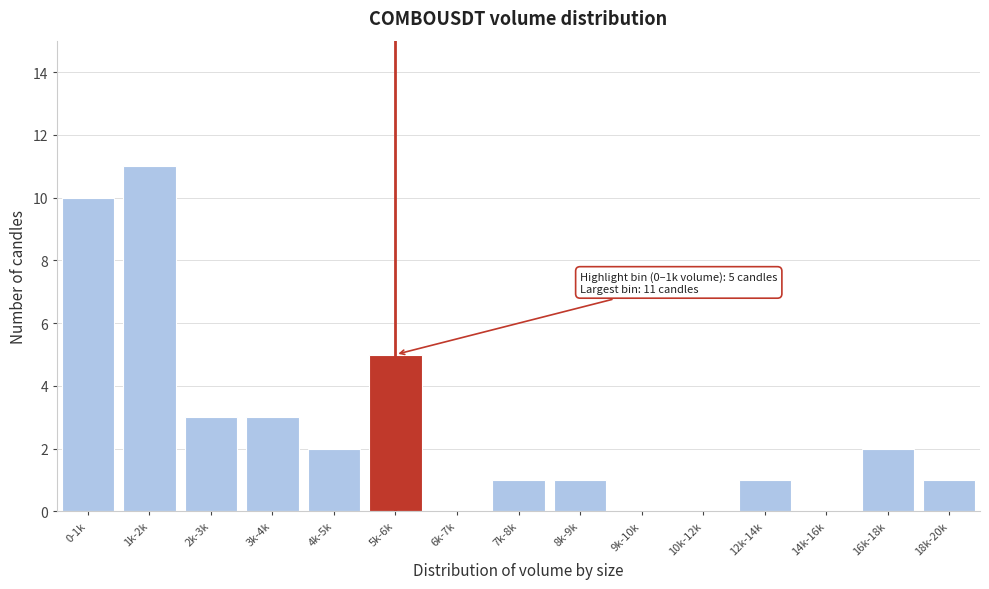

Reading right to left, list all the values displayed in this chart.

18k-20k=1	16k-18k=2	14k-16k=0	12k-14k=1	10k-12k=0	9k-10k=0	8k-9k=1	7k-8k=1	6k-7k=0	5k-6k=5	4k-5k=2	3k-4k=3	2k-3k=3	1k-2k=11	0-1k=10